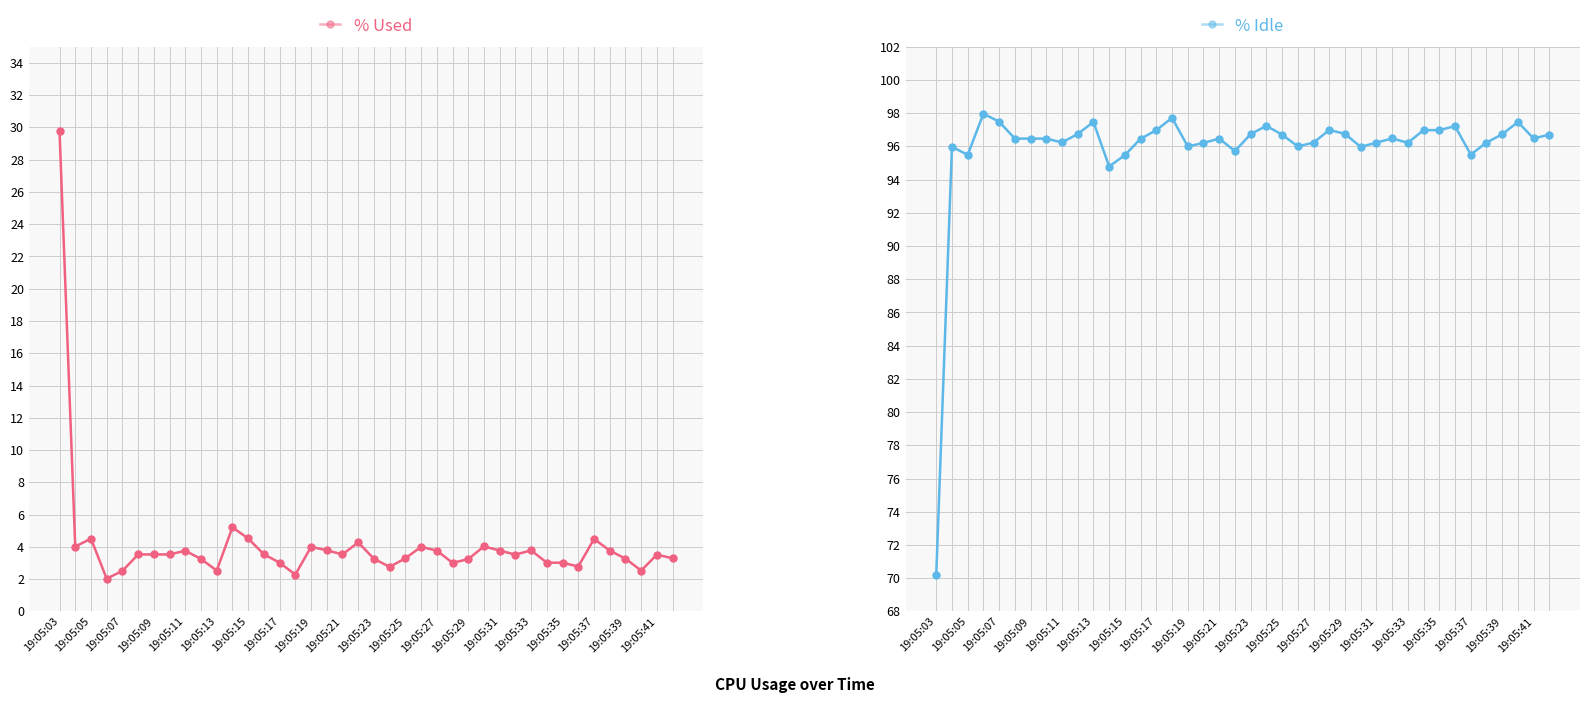

The value of % Idle at 27 is 96.0. True or false?

True